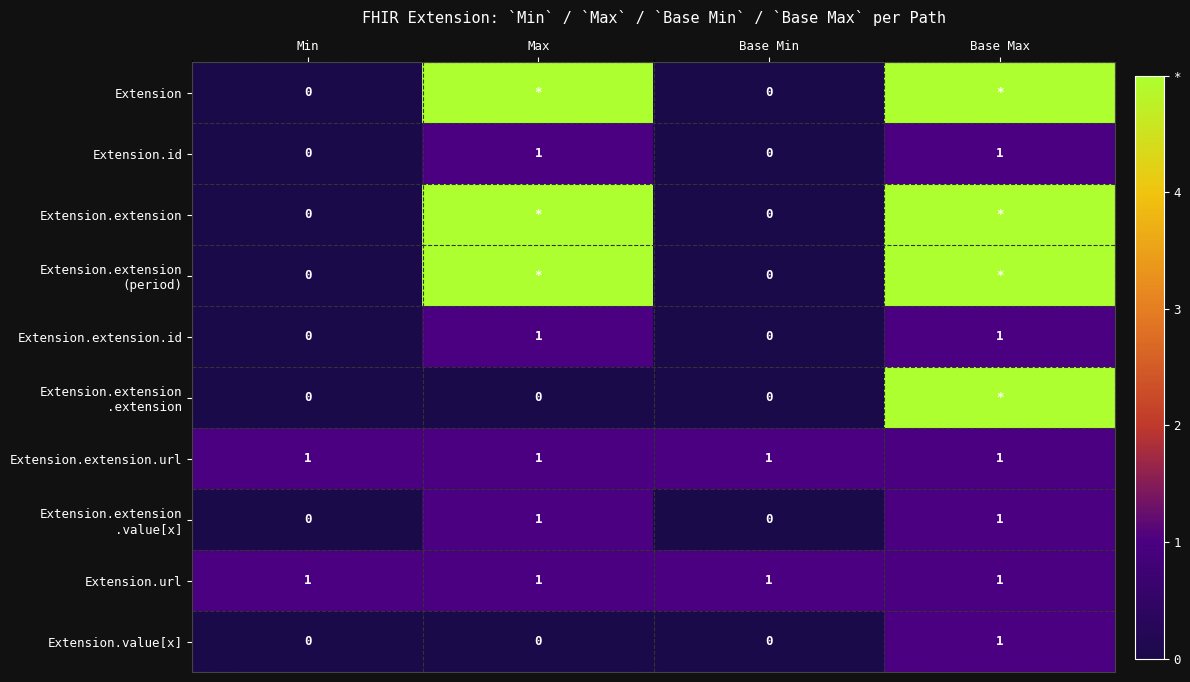

What is the difference between the maximum and minimum values in the Extension.extension.id series?

1